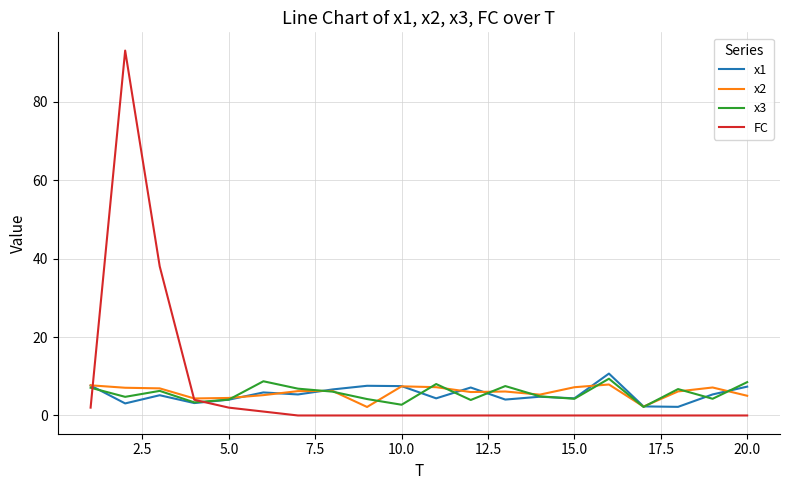

In x2, how many points are lower than both neighbors (excluding endpoints)?

5